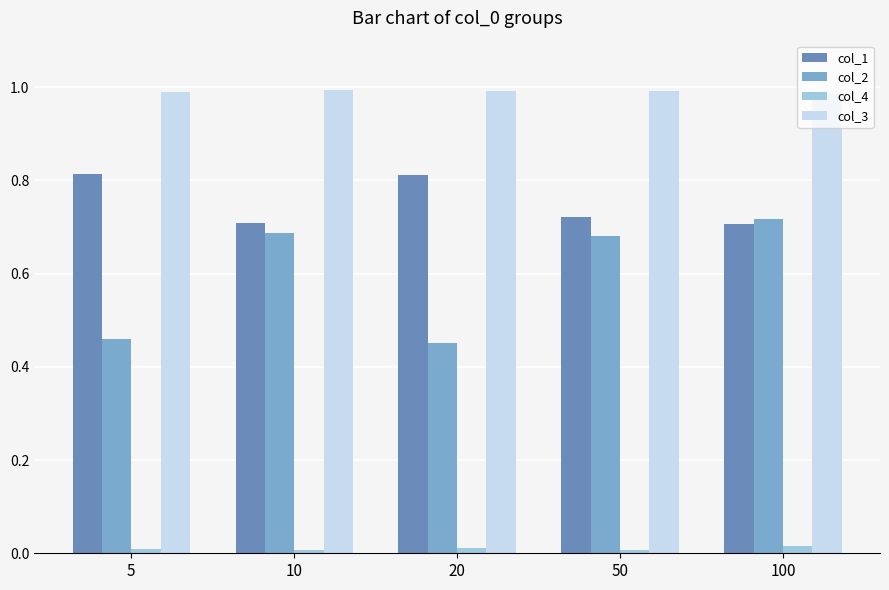

At how many categories does at least one series exceed 0?

5